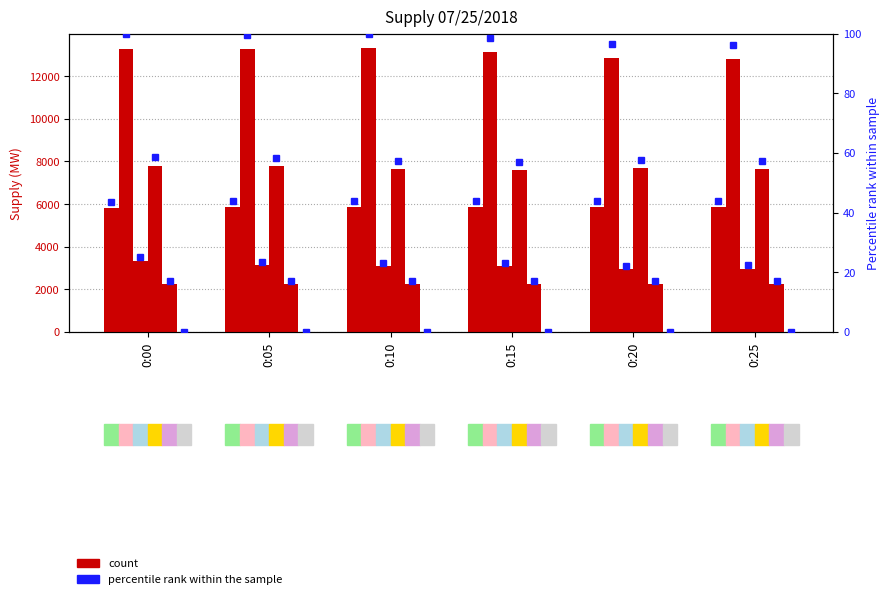

What is the sum of all Nuclear values?

13649.0